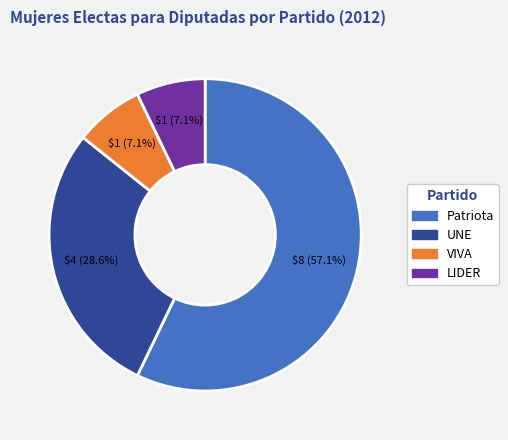

Which slice is the largest?

Patriota